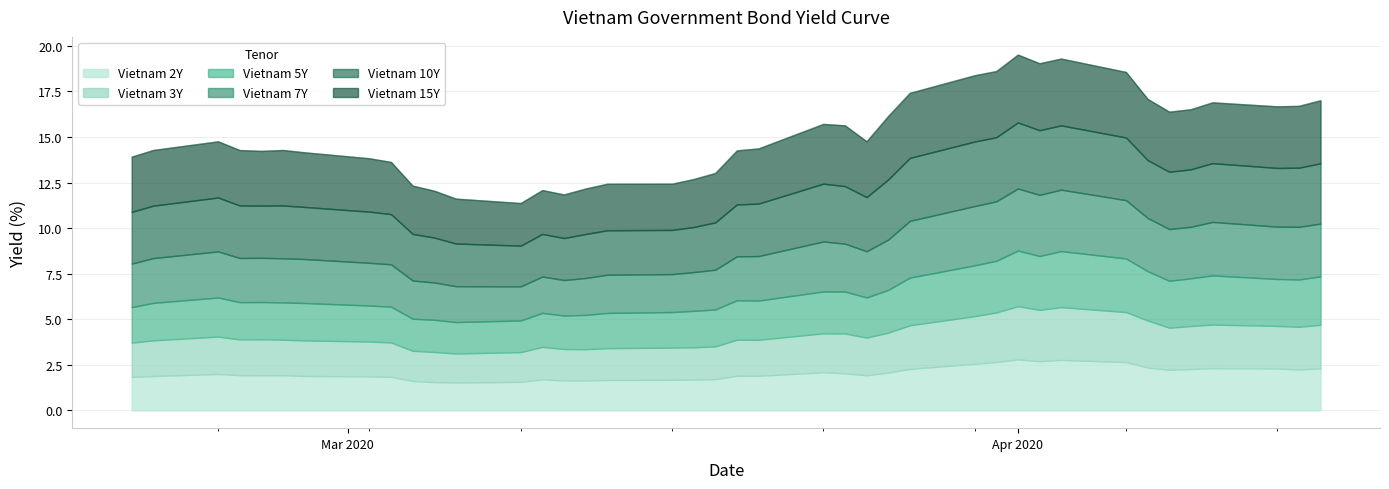

List the labels in order of Vietnam 2Y value, smallest first.

2020-03-06, 2020-03-05, 2020-03-09, 2020-03-04, 2020-03-11, 2020-03-12, 2020-03-13, 2020-03-16, 2020-03-17, 2020-03-10, 2020-03-18, 2020-02-20, 2020-03-03, 2020-03-02, 2020-02-21, 2020-02-28, 2020-03-20, 2020-03-19, 2020-02-27, 2020-02-26, 2020-03-25, 2020-02-25, 2020-02-24, 2020-03-24, 2020-03-26, 2020-03-23, 2020-04-08, 2020-04-14, 2020-04-09, 2020-03-27, 2020-04-13, 2020-04-15, 2020-04-10, 2020-04-07, 2020-03-30, 2020-04-06, 2020-03-31, 2020-04-02, 2020-04-03, 2020-04-01